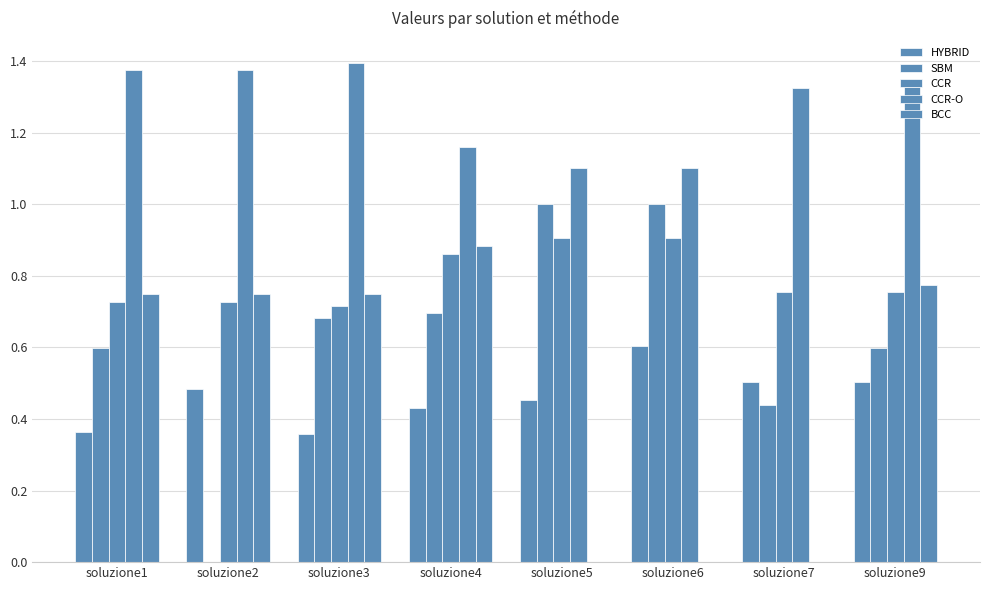

Which series has the largest range (max minus min)?

SBM